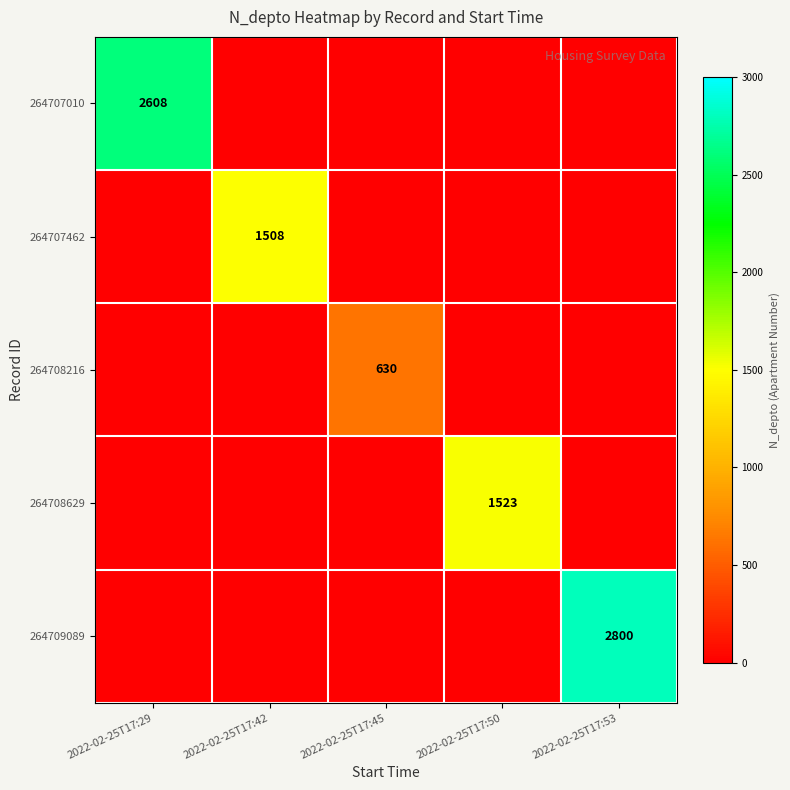

What is the spread (max minus min) of values at 2022-02-25T17:45?

630